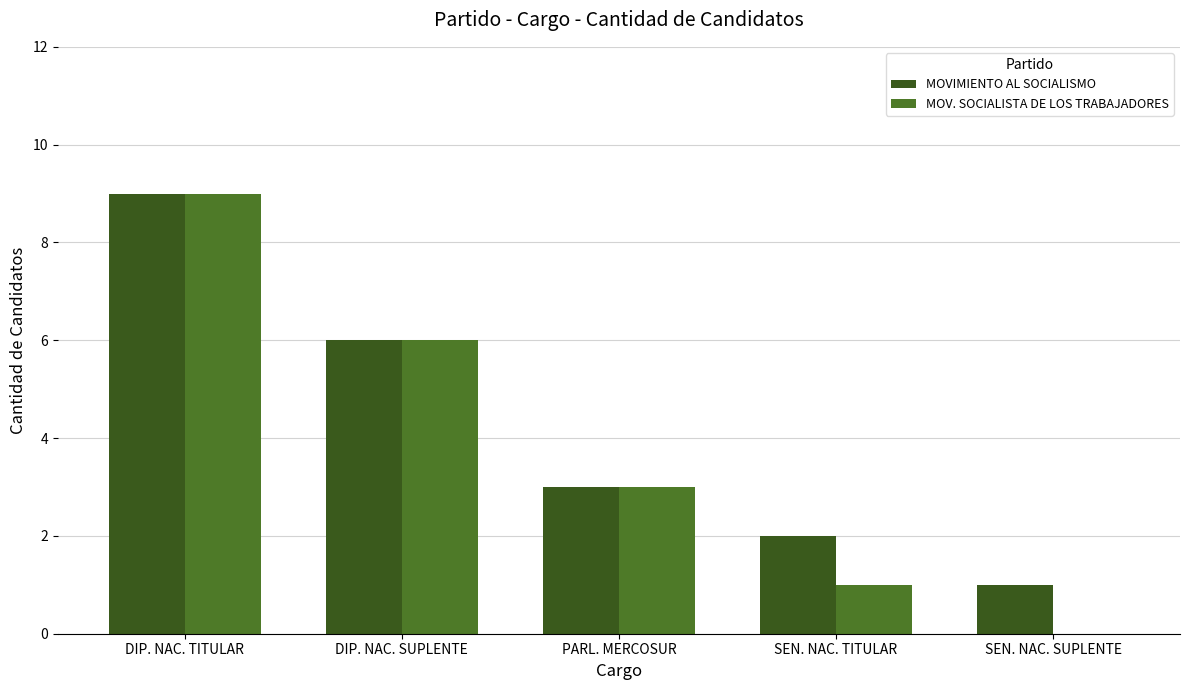

Where does the MOVIMIENTO AL SOCIALISMO series first go above 3?

DIP. NAC. TITULAR